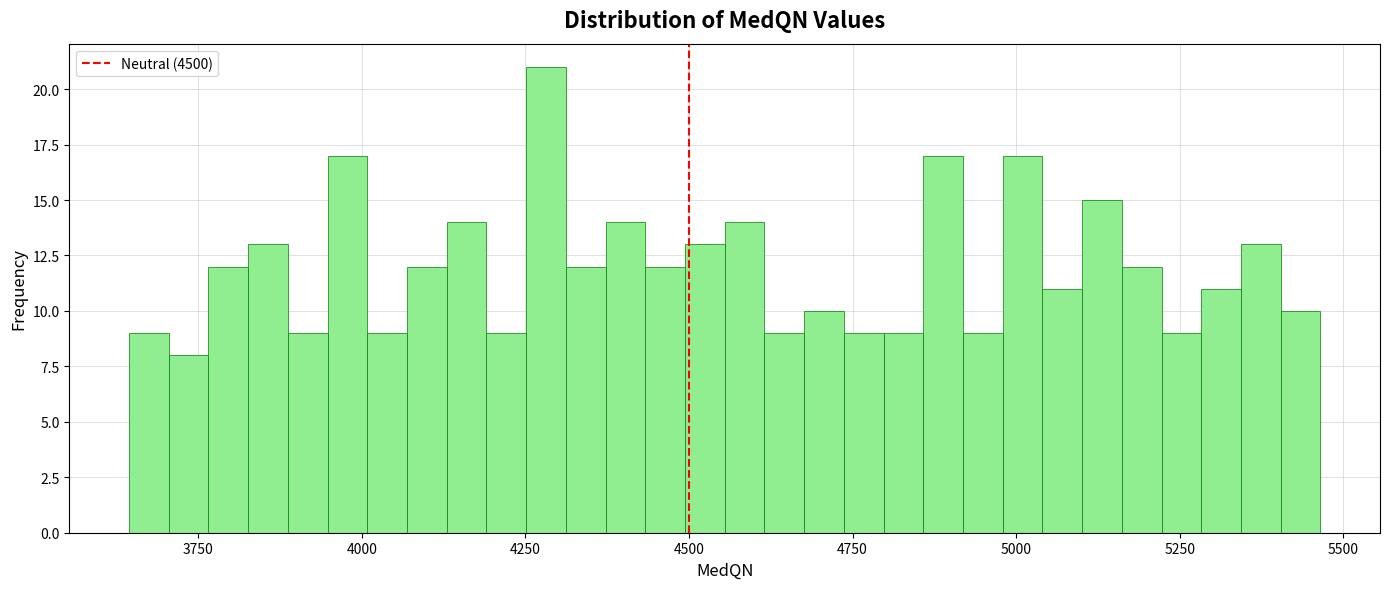

Read against the x-axis, roughly where is the centre of the tallest bar?

4300